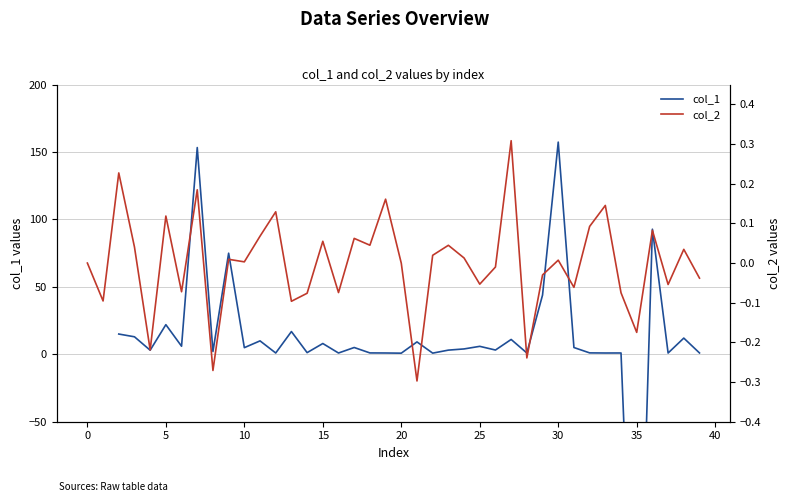

What is the difference between the maximum and minimum values in the col_2 series?

0.6